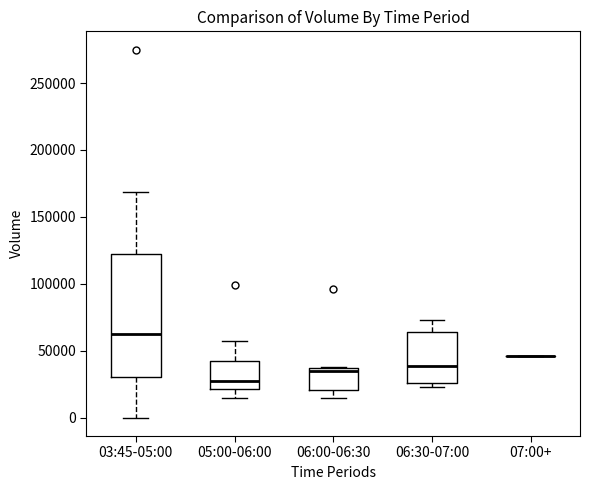

Comparing the boxes themselves (not the whiskers), which one is the tallest?

03:45-05:00